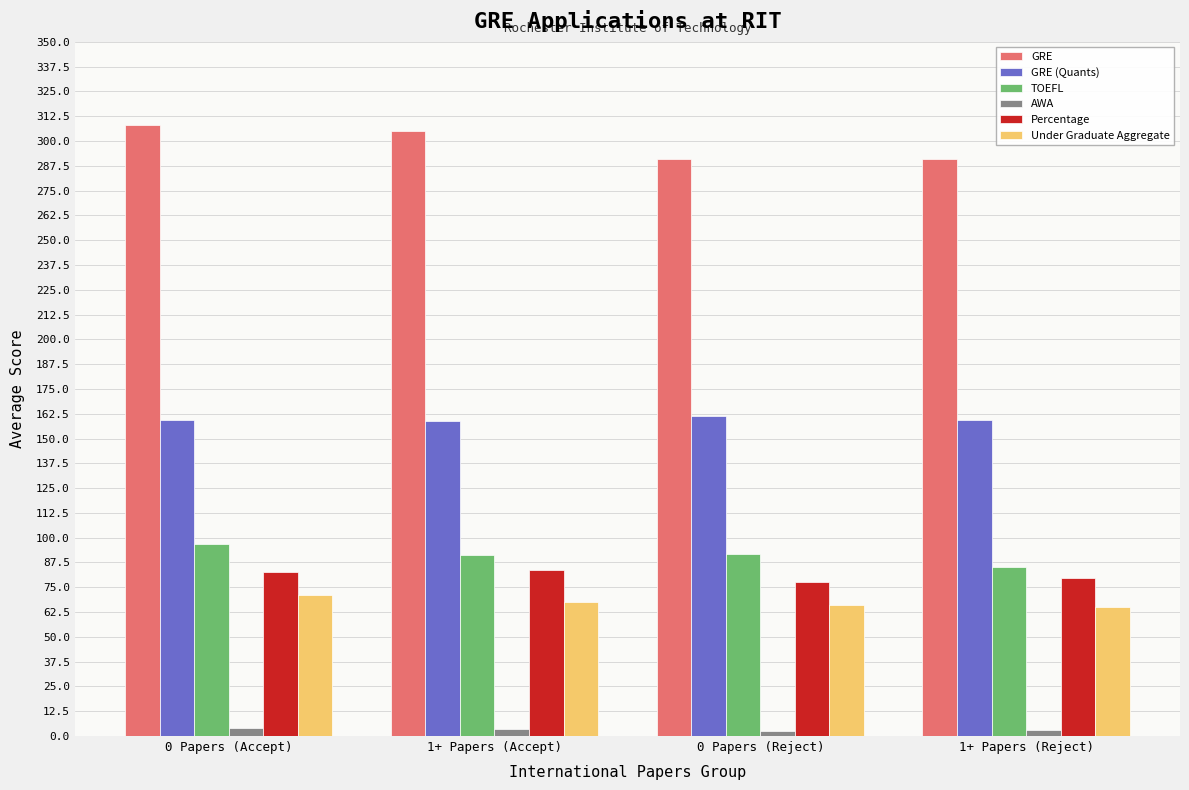

What is the label of the 2nd bar from the right?

0 Papers (Reject)